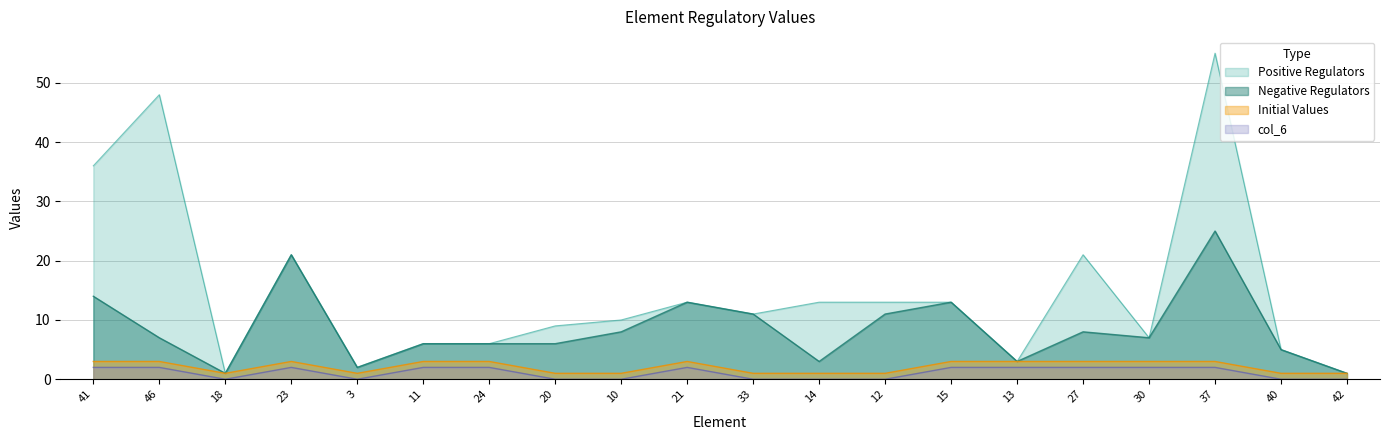

Is the value of col_6 at 15 greater than the value of Negative Regulators at 33?

No